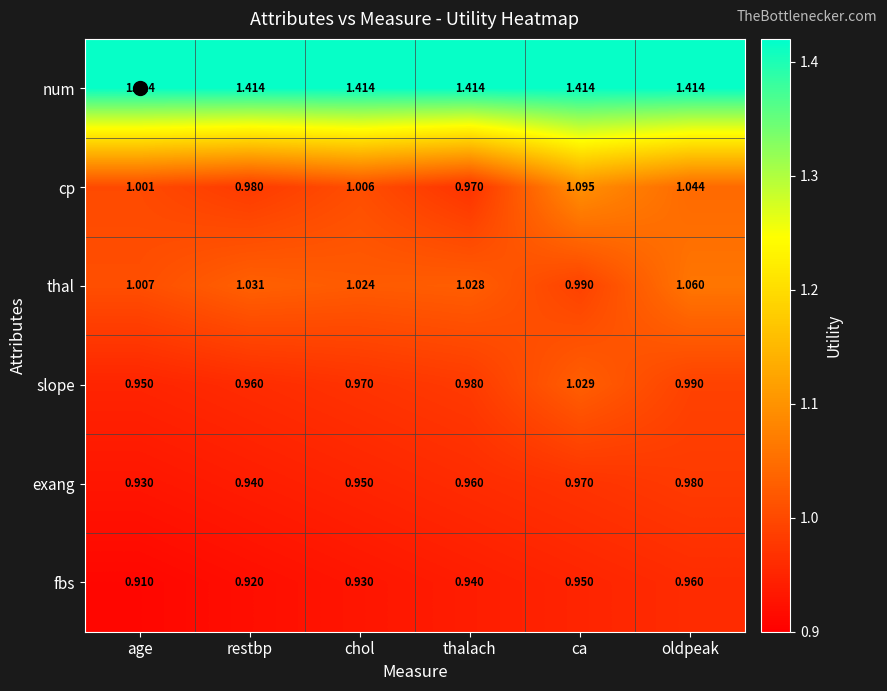

Which series changed the most between chol and ca?

cp